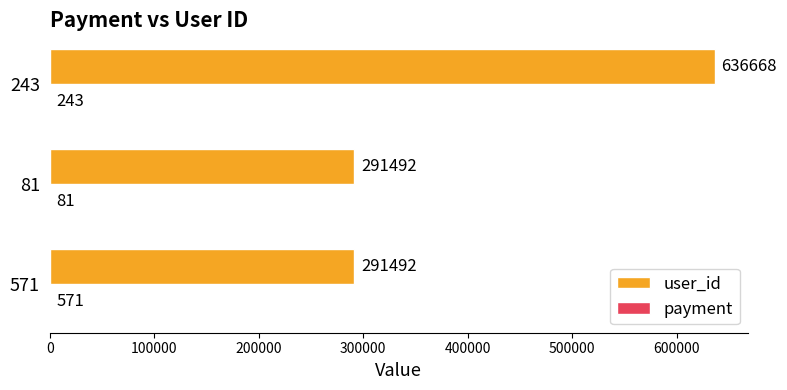

True or false: user_id has a value of 636668 at 243.

True